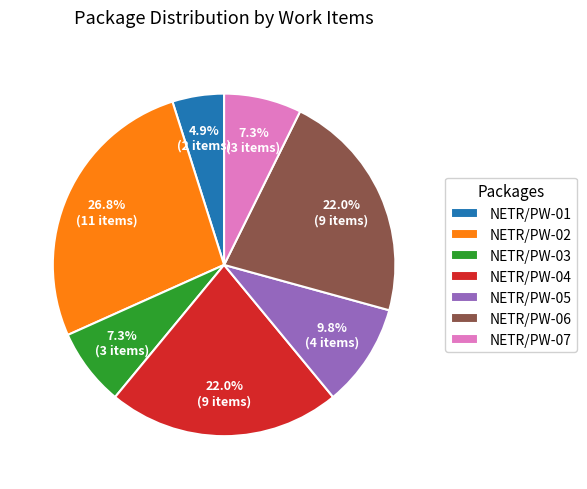

Is NETR/PW-04 the majority of the pie?

No